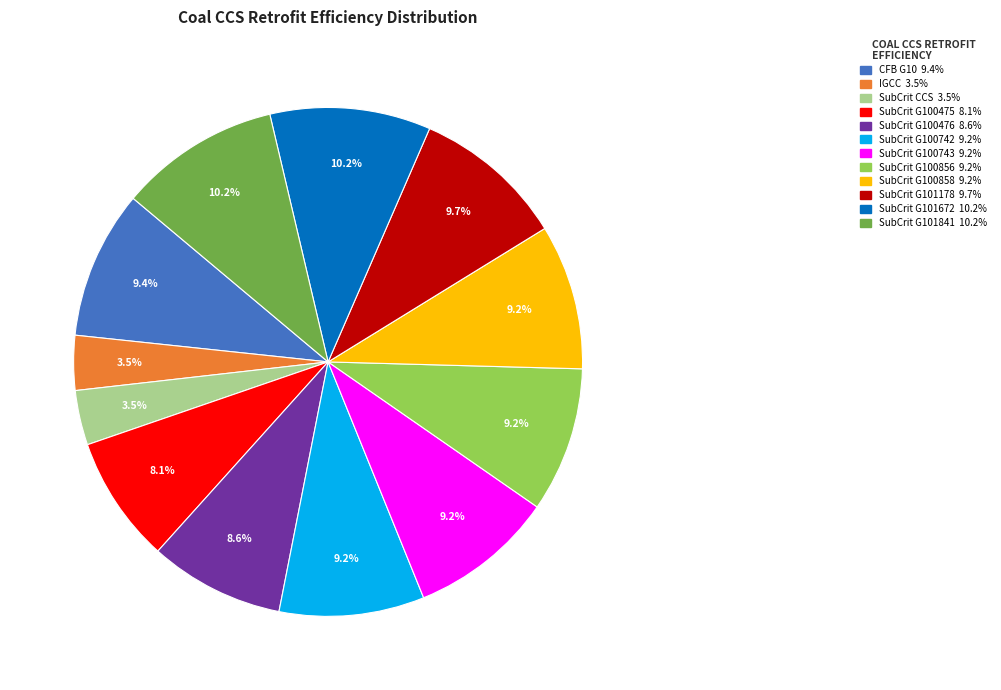

Does any single category account for the majority?

No